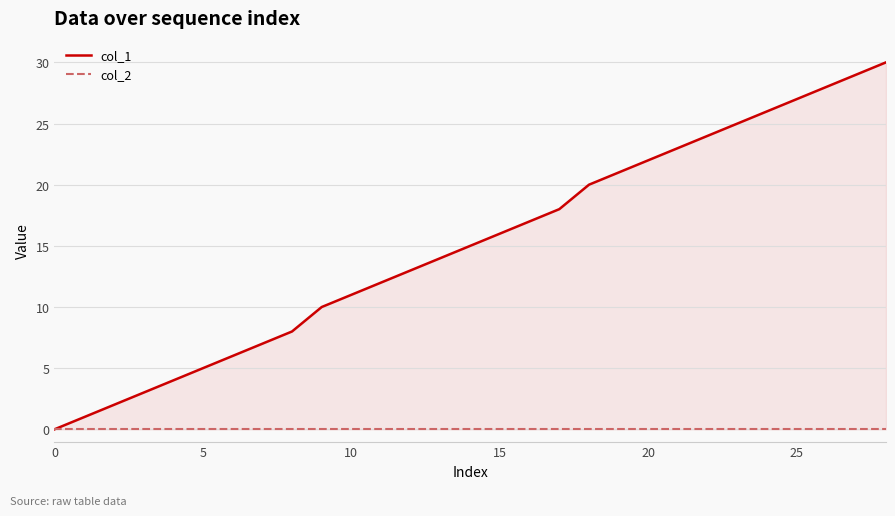

Rank the series by their maximum value, from highest to lowest.

col_1, col_2